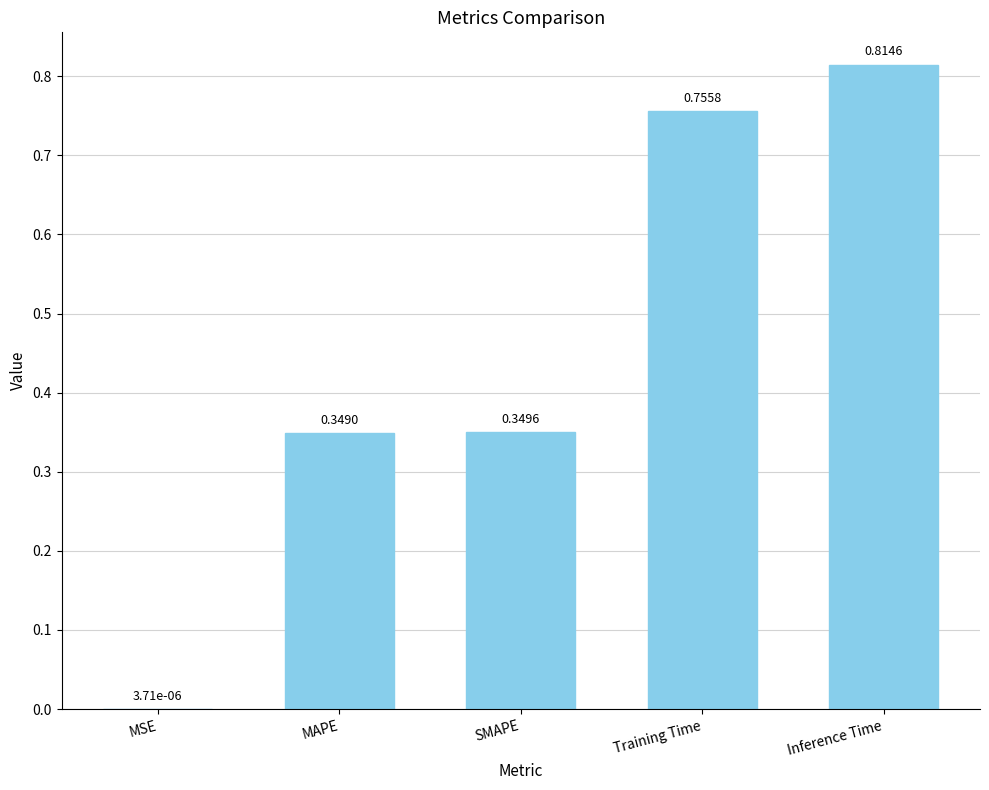

How many distinct data groups are displayed?

1